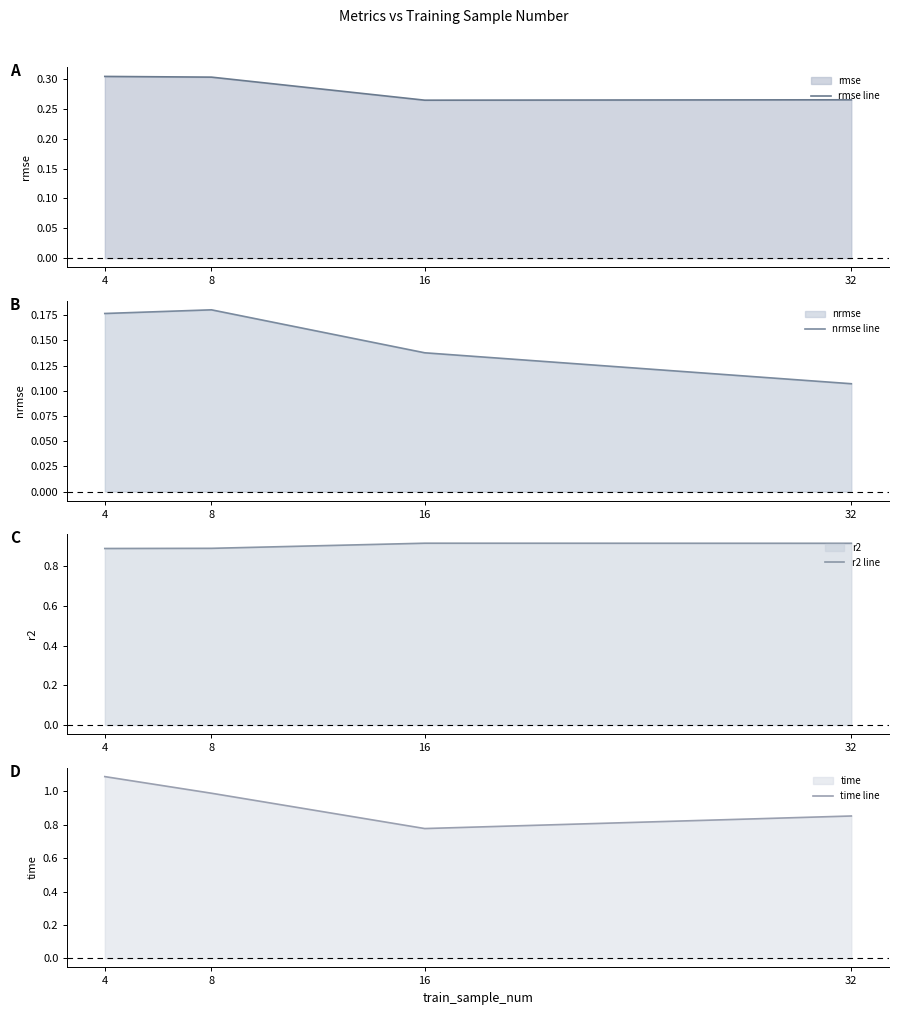

What is the sum of the r2 line values at 16 and 8?

1.8